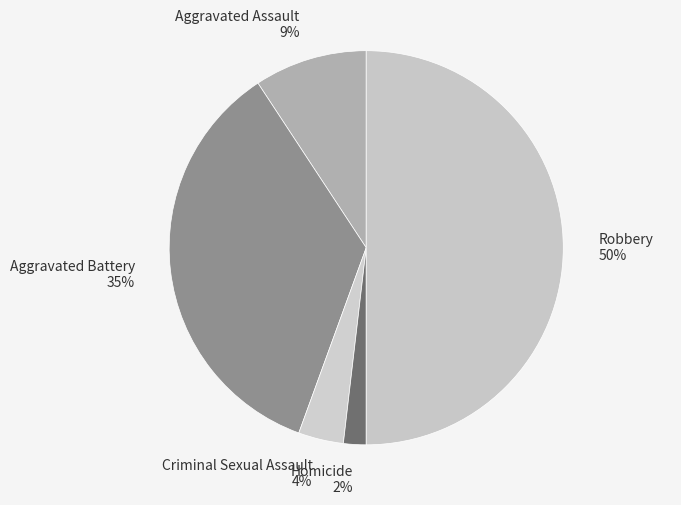

What is the ratio of the value at Aggravated Assault to the value at Aggravated Battery?

0.3